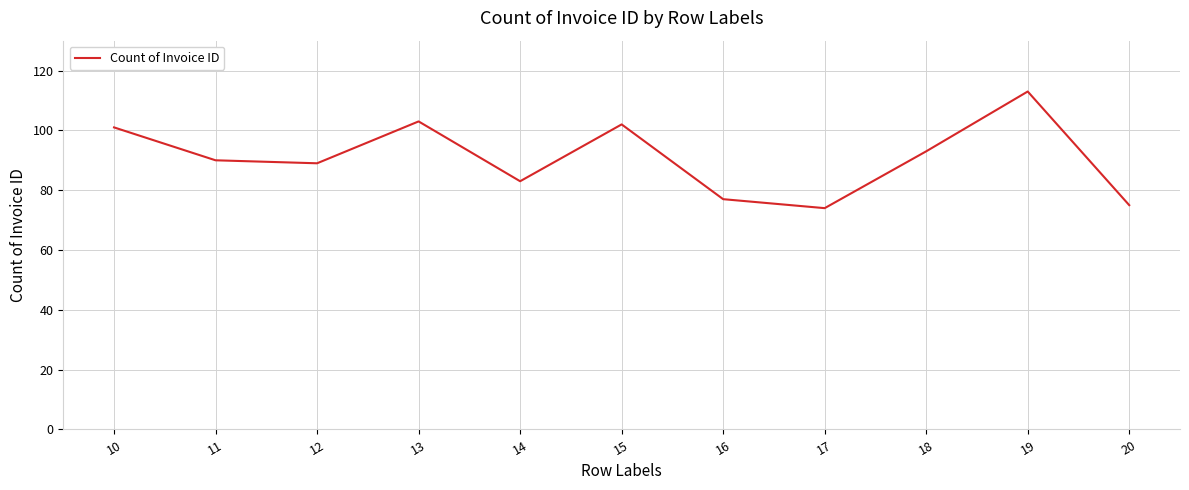

What is the difference between the maximum and minimum values?

39